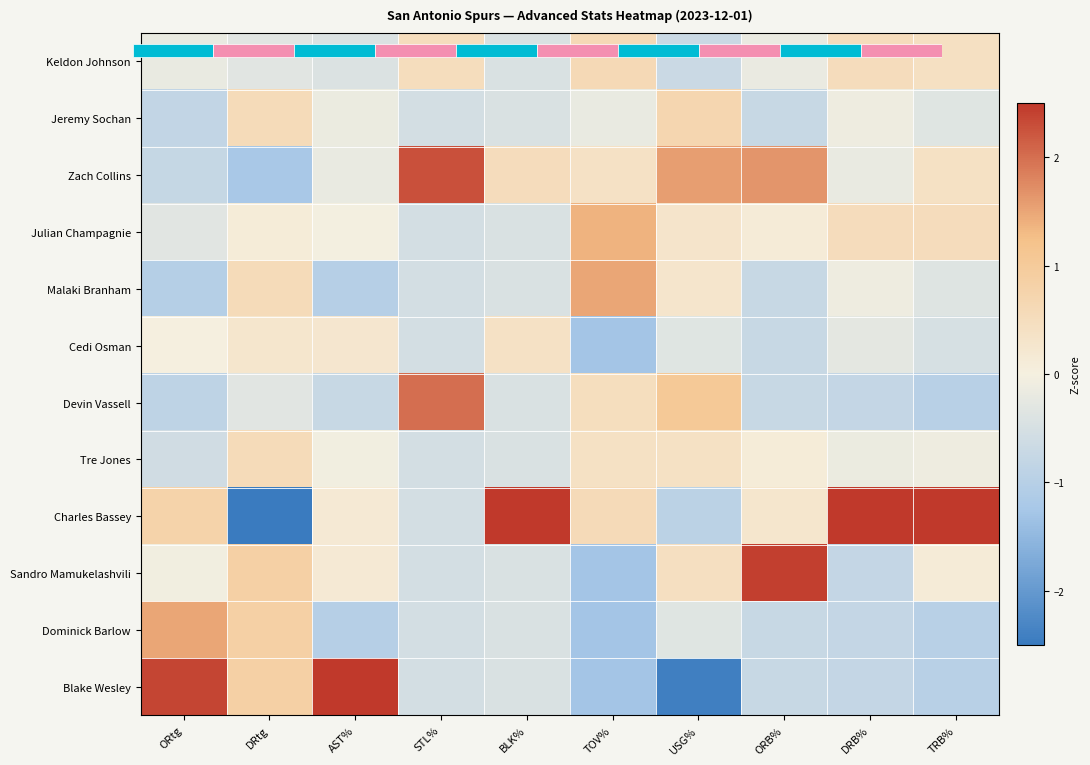

What is the sum of the Jeremy Sochan values at DRB% and BLK%?

-0.5